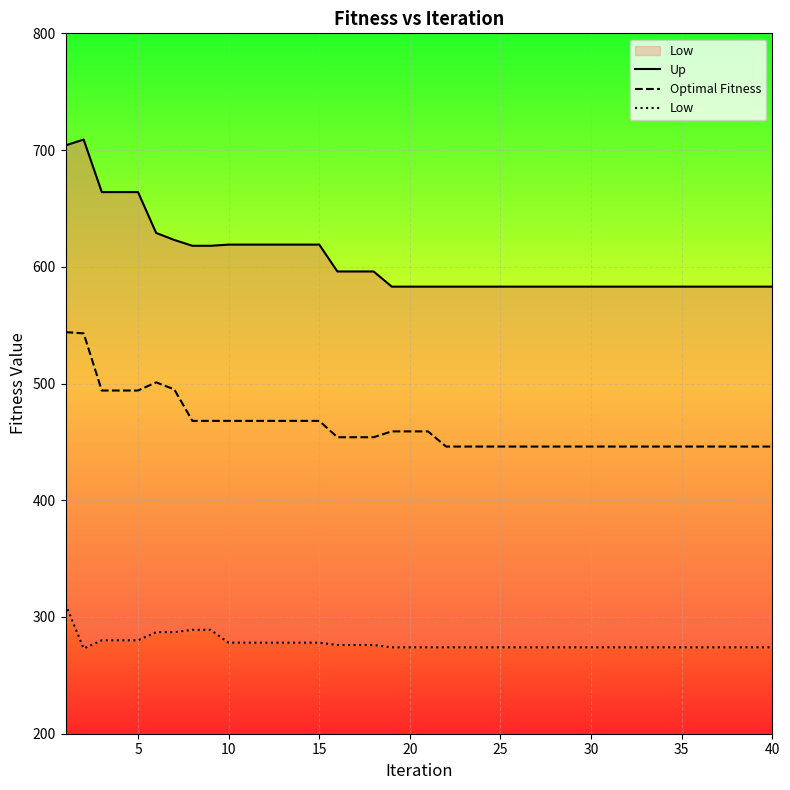

What is the highest value of the Optimal Fitness series?

544